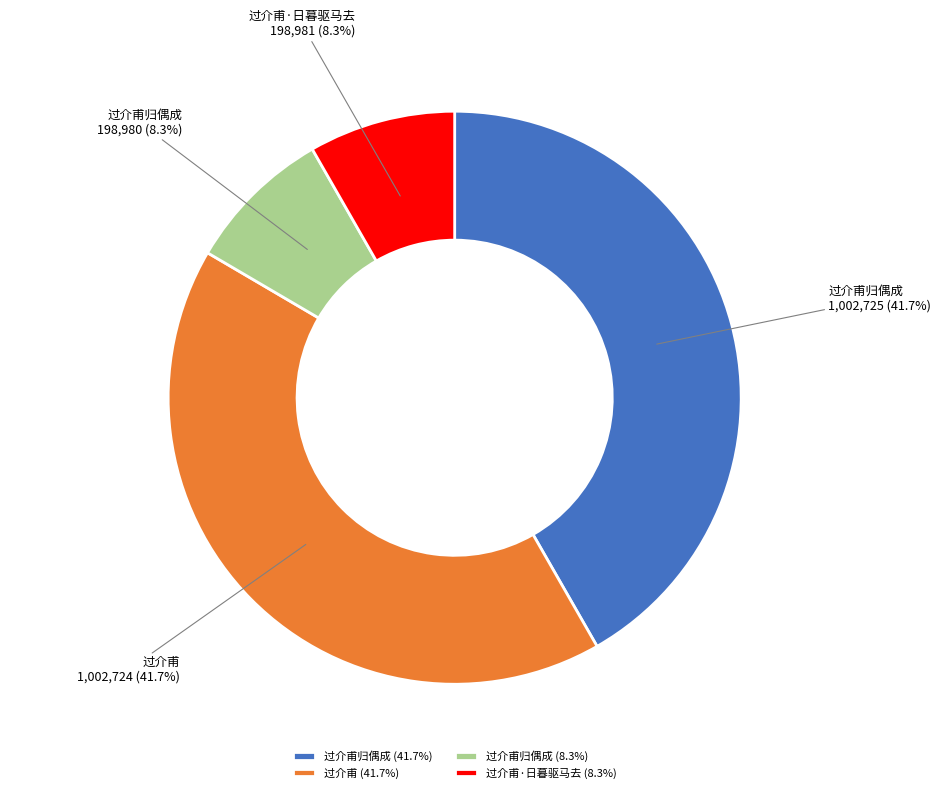

Count the number of slices in the pie.

4